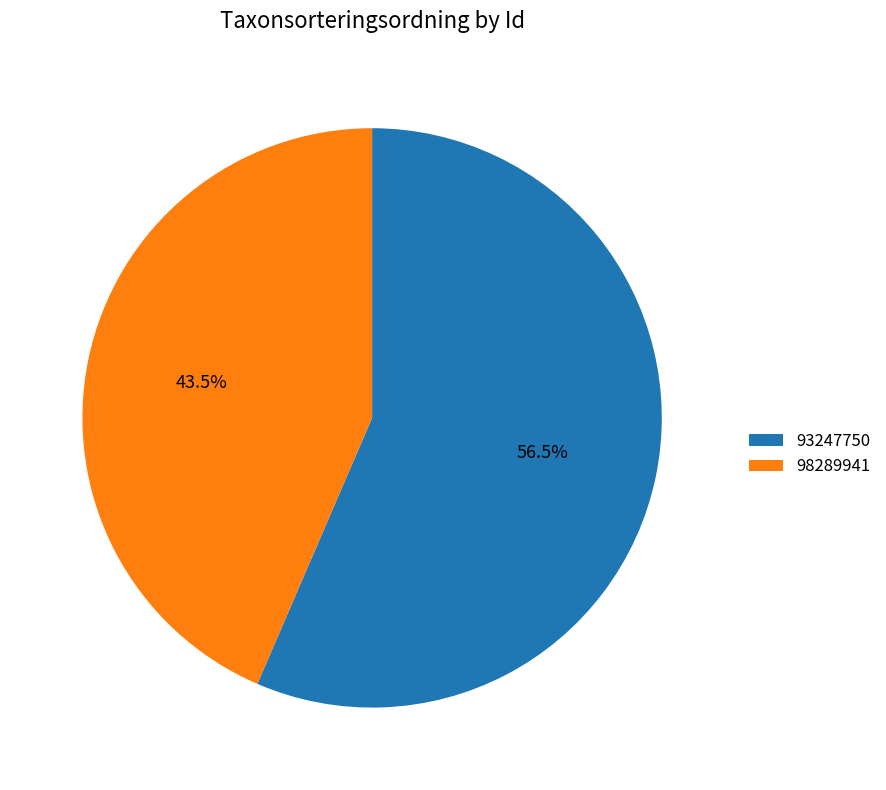

How many slices are in this pie chart?

2